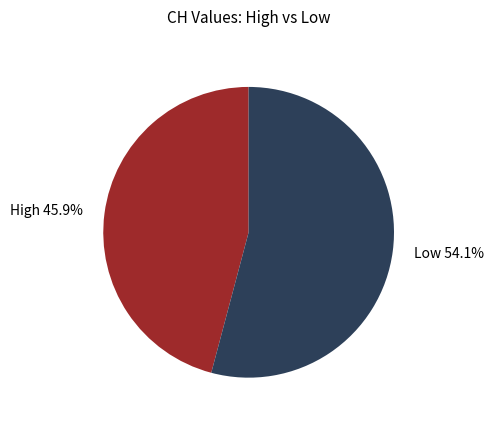

How many segments does this pie chart have?

2